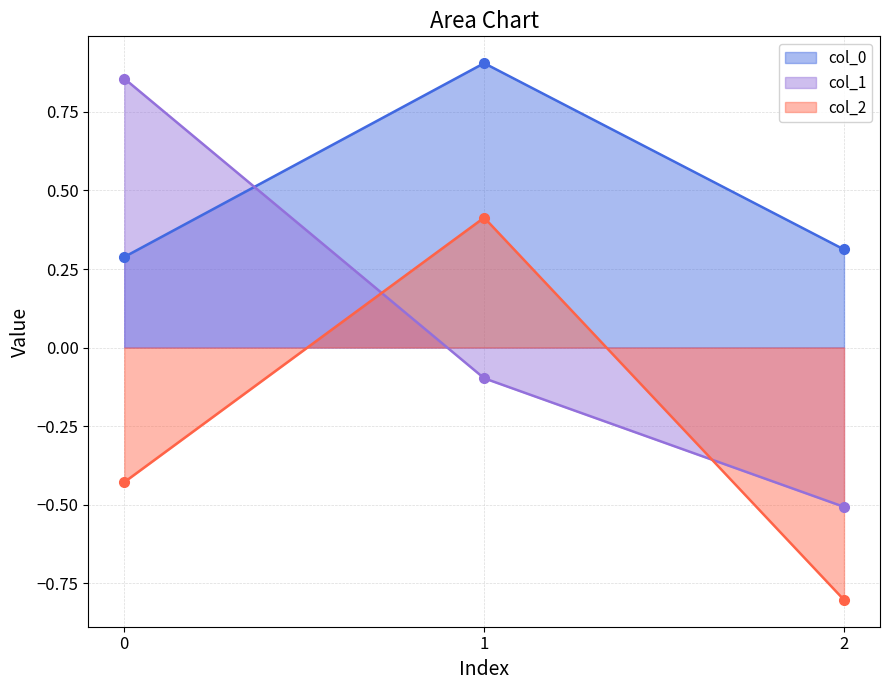

What is the value of the col_1 point at the 3rd from the left?

-0.5